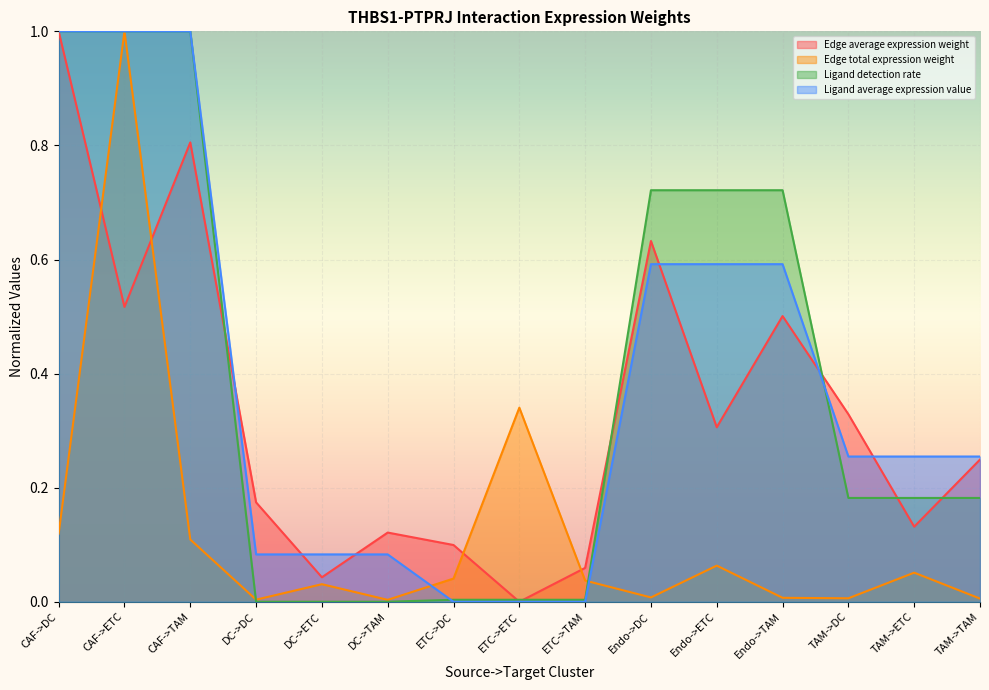

True or false: Ligand average expression value has more than 1 points higher than both neighbors.

False